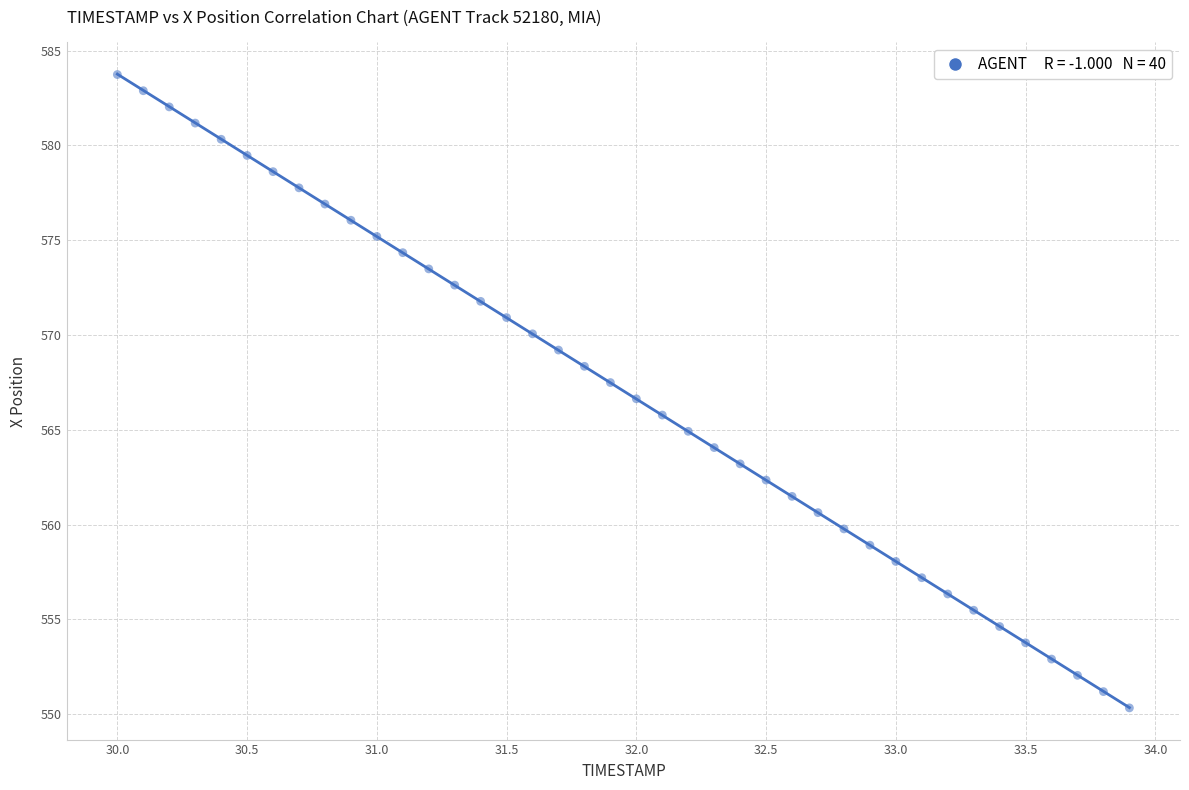

What is the range of X values (max minus min)?

3.9